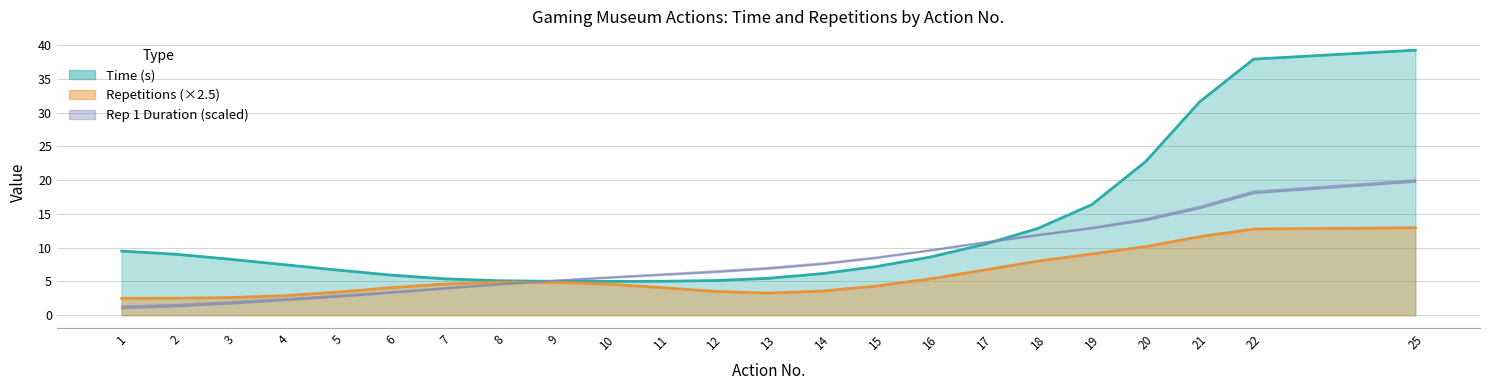

What is the value of the Rep1_Start_scaled point at the 6th from the left?

3.3